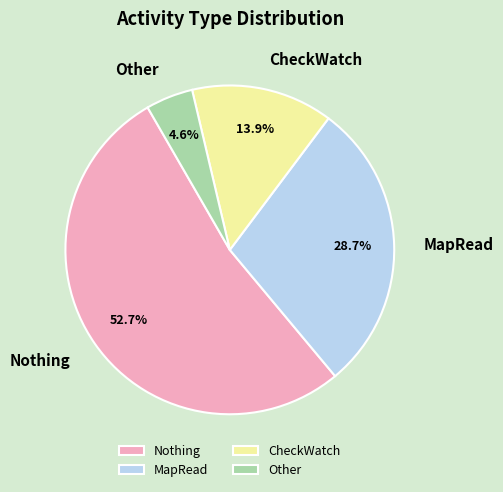

Is there any slice that represents more than half of the pie?

Yes